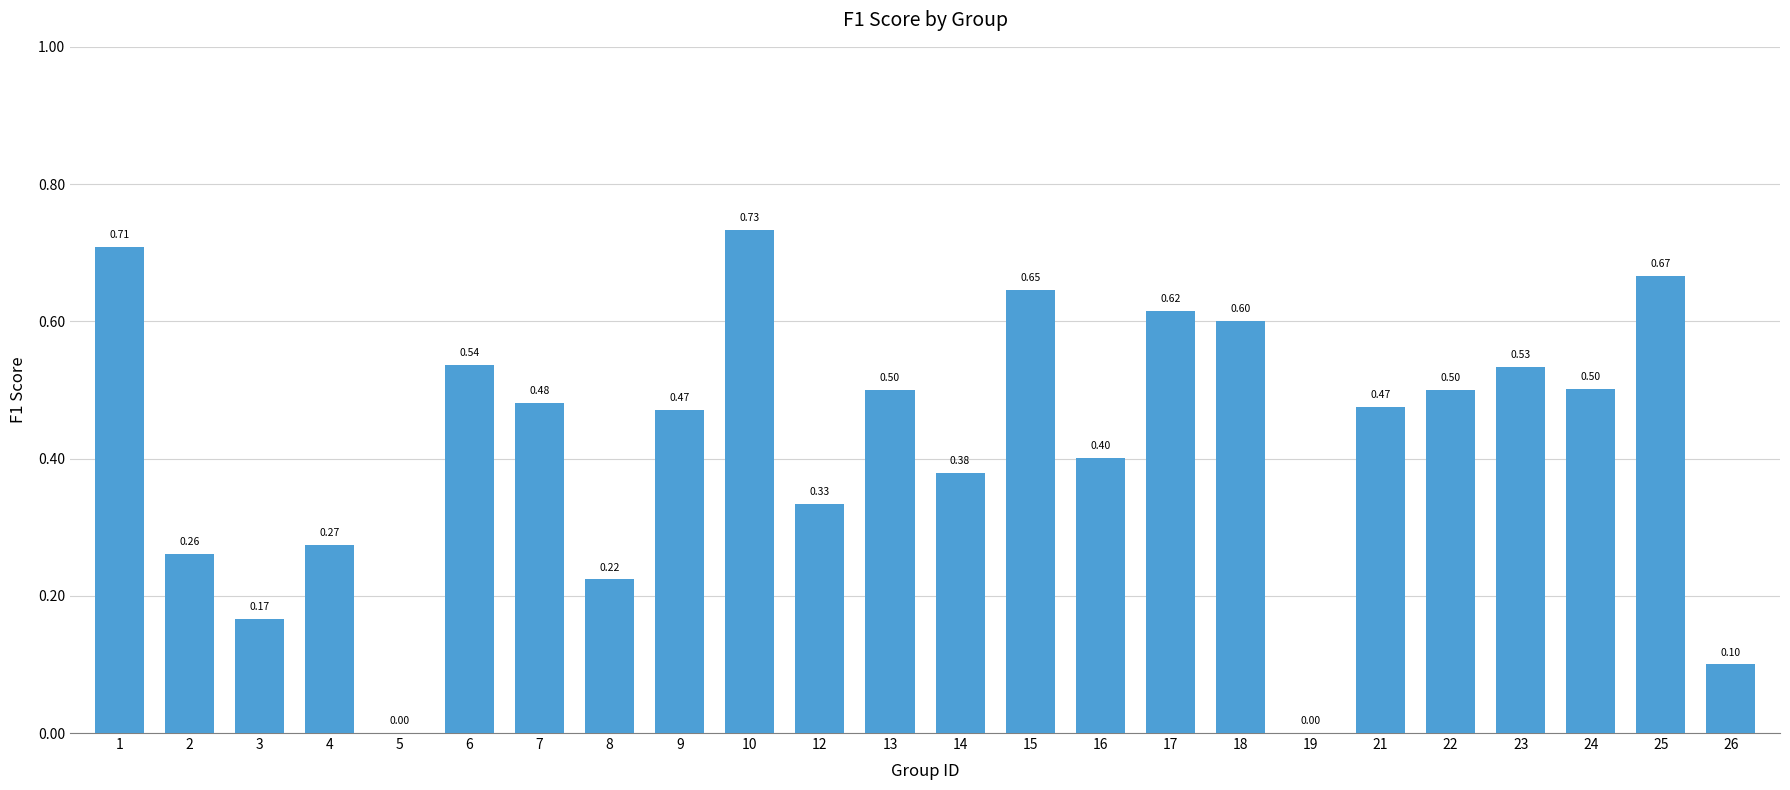

What is the sum of all values?

10.1